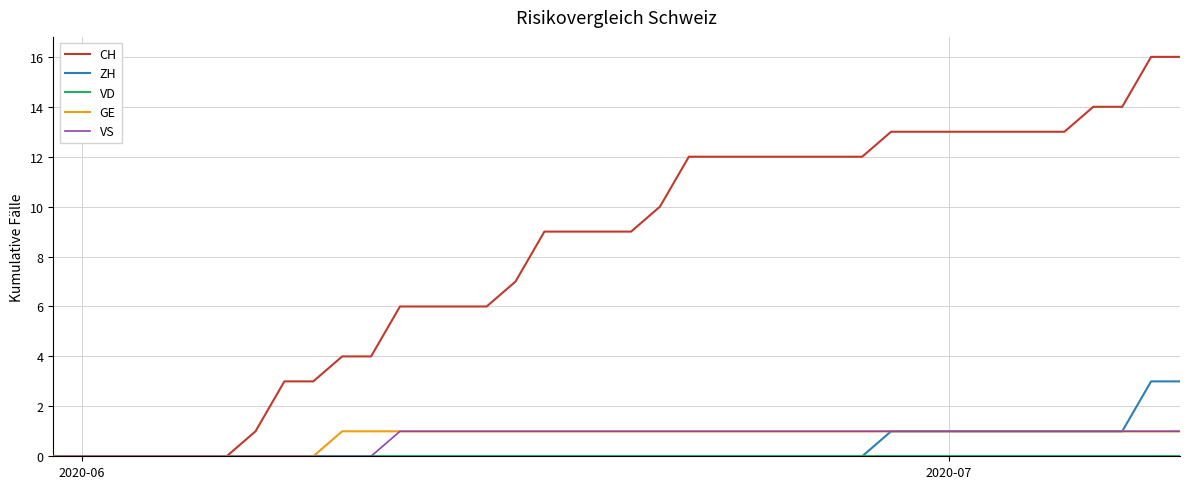

Which series has the largest range (max minus min)?

CH